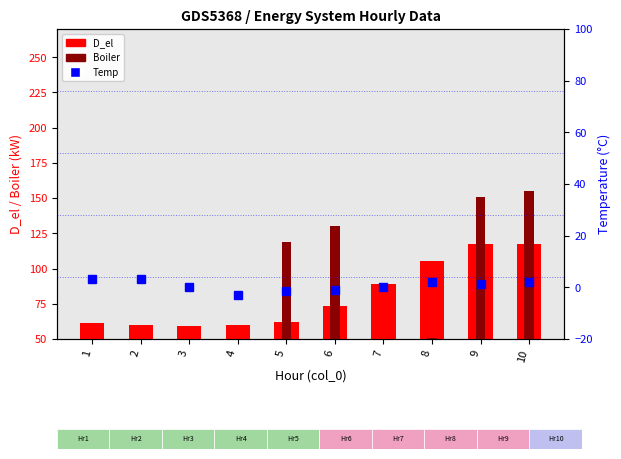

What is the sum of the D_el values at 3 and 6?

132.6